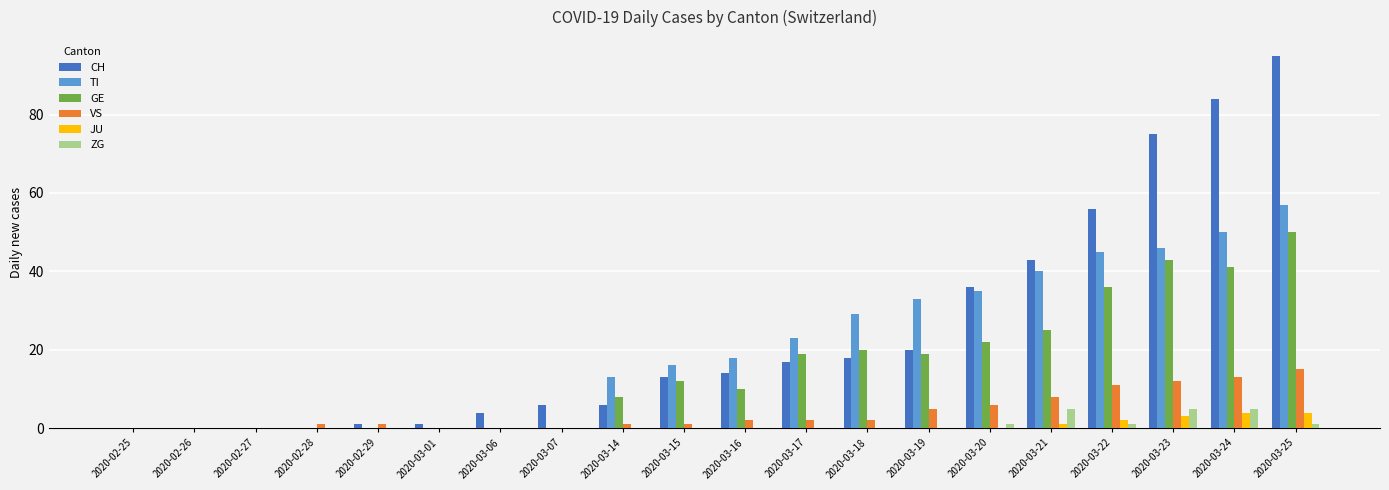

Which series changed the most between 2020-02-25 and 2020-03-17?

TI